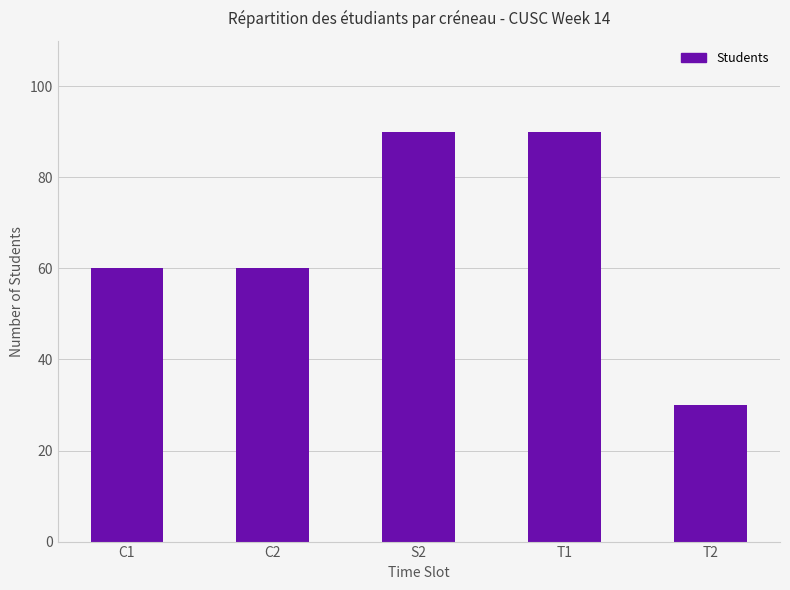

Count the values in the range 60 to 90.

4